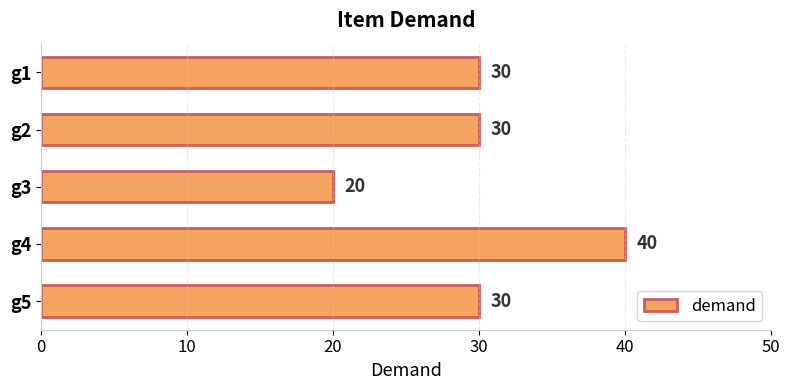

What is the value of the 1st bar from the top?

30